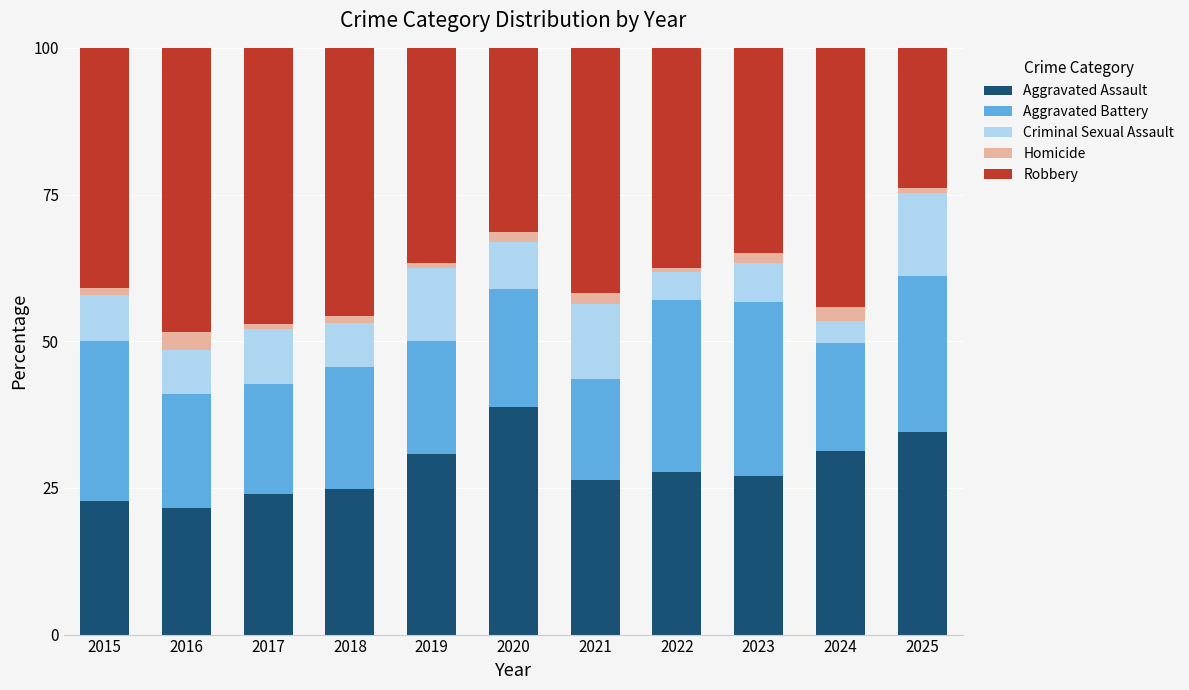

The Aggravated Assault series shows 27.8 at 2022. True or false?

True